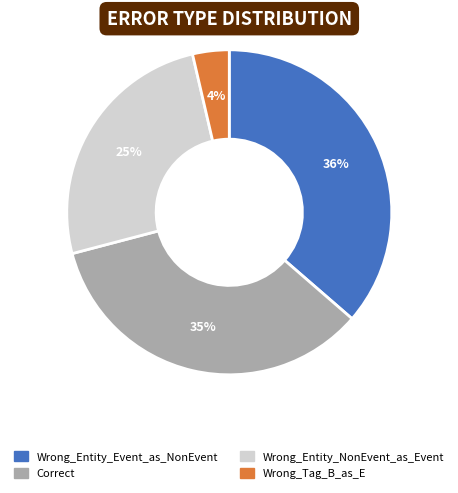

Which slice is the largest?

Wrong_Entity_Event_as_NonEvent